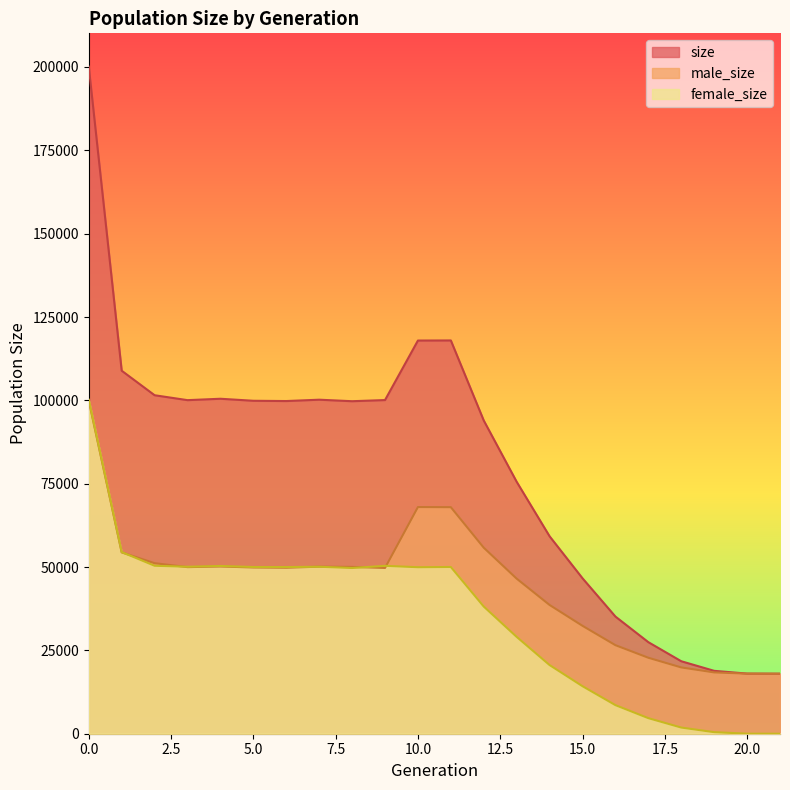

What is the sum of the male_size values at 10 and 14?

106618